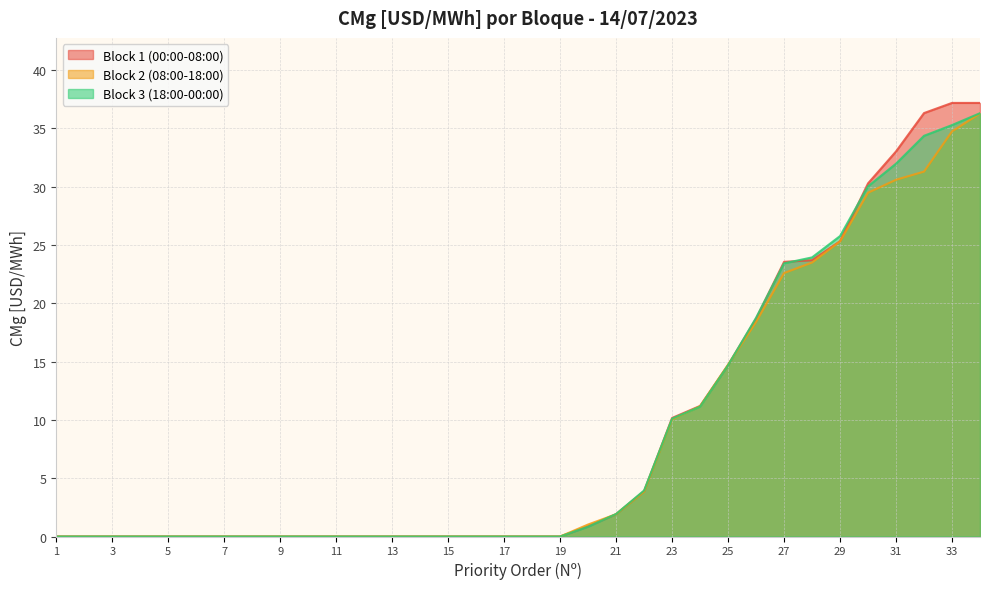

Which series has the largest range (max minus min)?

Block 1 (00:00-08:00)